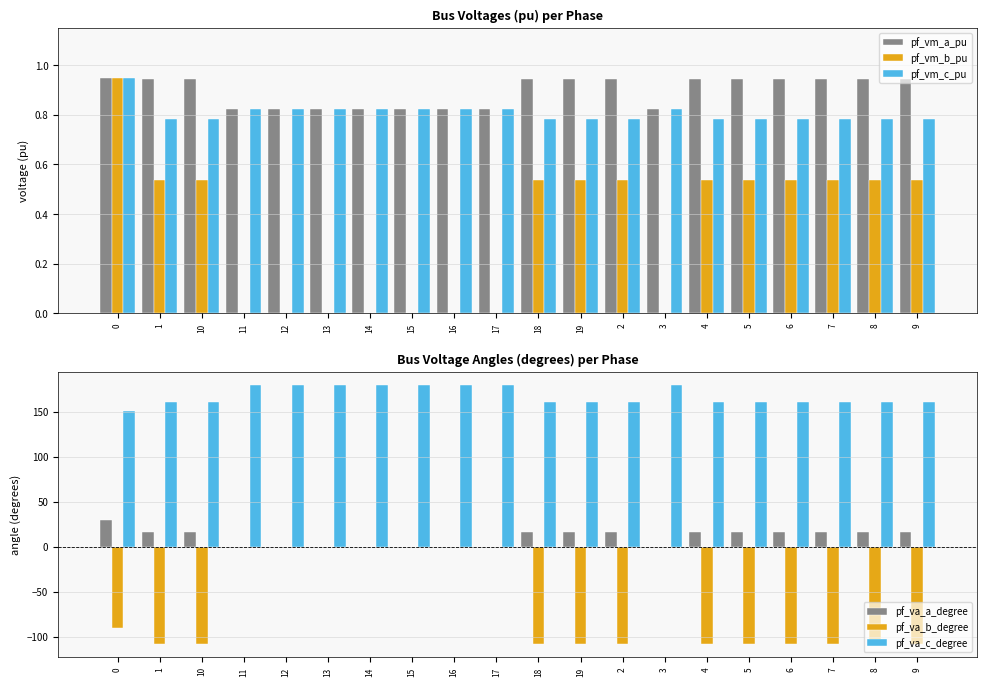

Reading right to left, list all the values displayed in this chart.

pf_vm_a_pu: 0.9	0.9	0.9	0.9	0.9	0.9	0.8	0.9	0.9	0.9	0.8	0.8	0.8	0.8	0.8	0.8	0.8	0.9	0.9	0.9
pf_vm_b_pu: 0.5	0.5	0.5	0.5	0.5	0.5	0.0	0.5	0.5	0.5	0.0	0.0	0.0	0.0	0.0	0.0	0.0	0.5	0.5	0.9
pf_vm_c_pu: 0.8	0.8	0.8	0.8	0.8	0.8	0.8	0.8	0.8	0.8	0.8	0.8	0.8	0.8	0.8	0.8	0.8	0.8	0.8	0.9
pf_va_a_degree: 15.7	15.7	15.7	15.7	15.7	15.7	0.0	15.7	15.7	15.7	0.0	0.0	0.0	0.0	0.0	0.0	0.0	15.7	15.7	29.9
pf_va_b_degree: -108.1	-108.1	-108.1	-108.1	-108.1	-108.1	0.0	-108.1	-108.1	-108.1	0.0	0.0	0.0	0.0	0.0	0.0	0.0	-108.1	-108.1	-90.1
pf_va_c_degree: 160.9	160.9	160.9	160.9	160.9	160.9	180.0	160.9	160.9	160.9	180.0	180.0	180.0	180.0	180.0	180.0	180.0	160.9	160.9	150.1